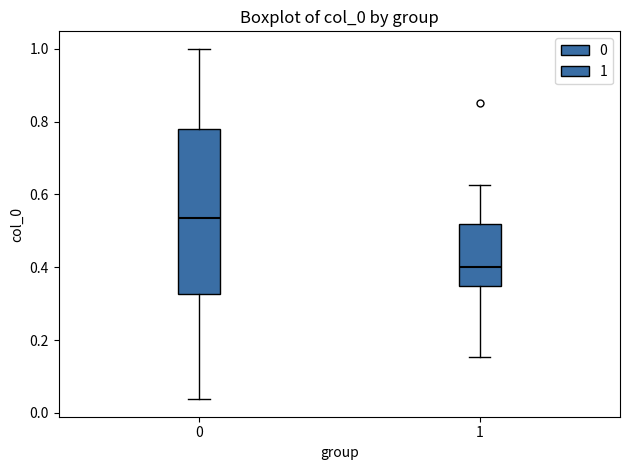

Comparing the boxes themselves (not the whiskers), which one is the tallest?

0